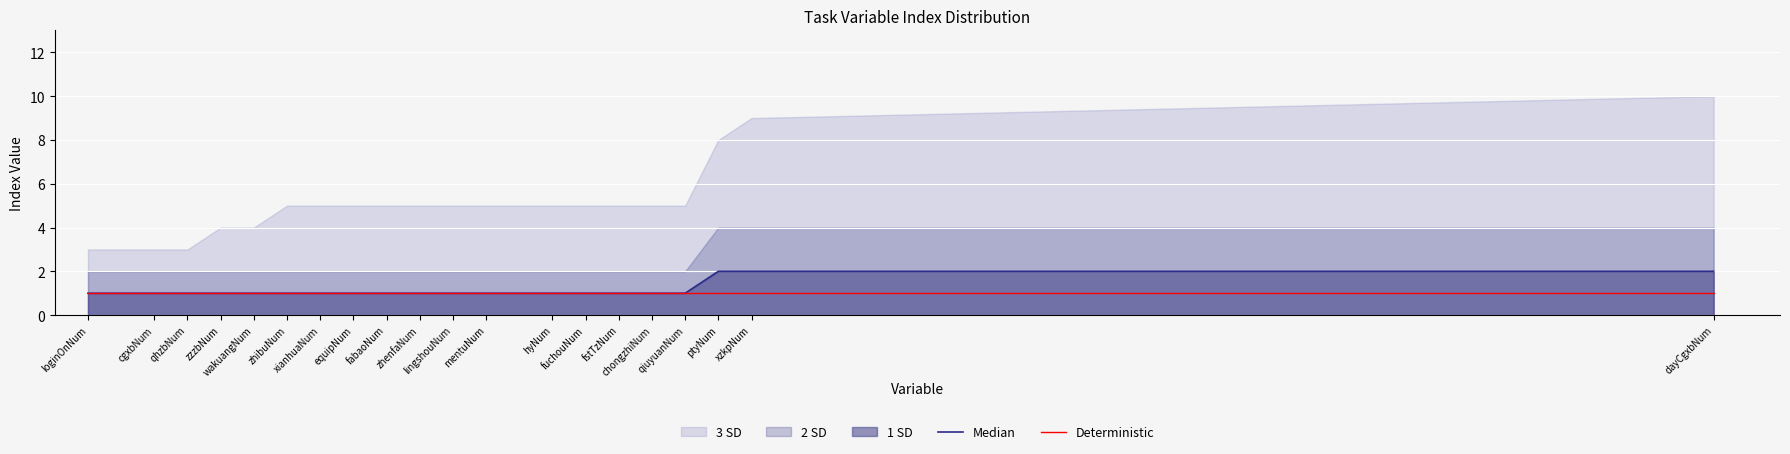

What position from the right is fuchouNum?

7